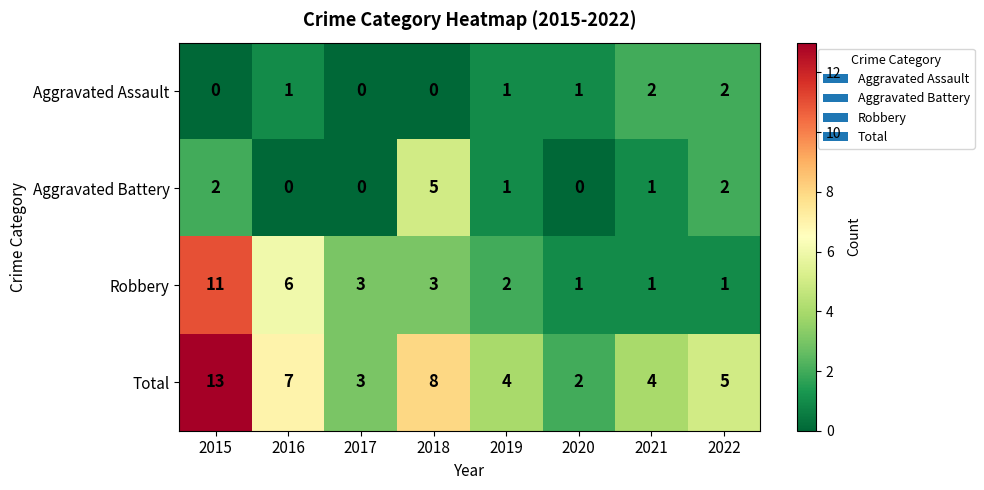

Count the number of data series in this chart.

4